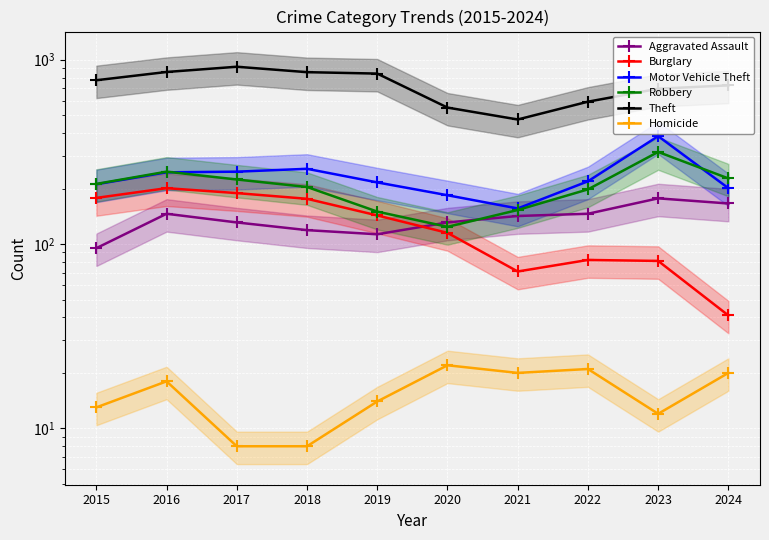

What is the difference between the maximum and minimum values in the Robbery series?

192